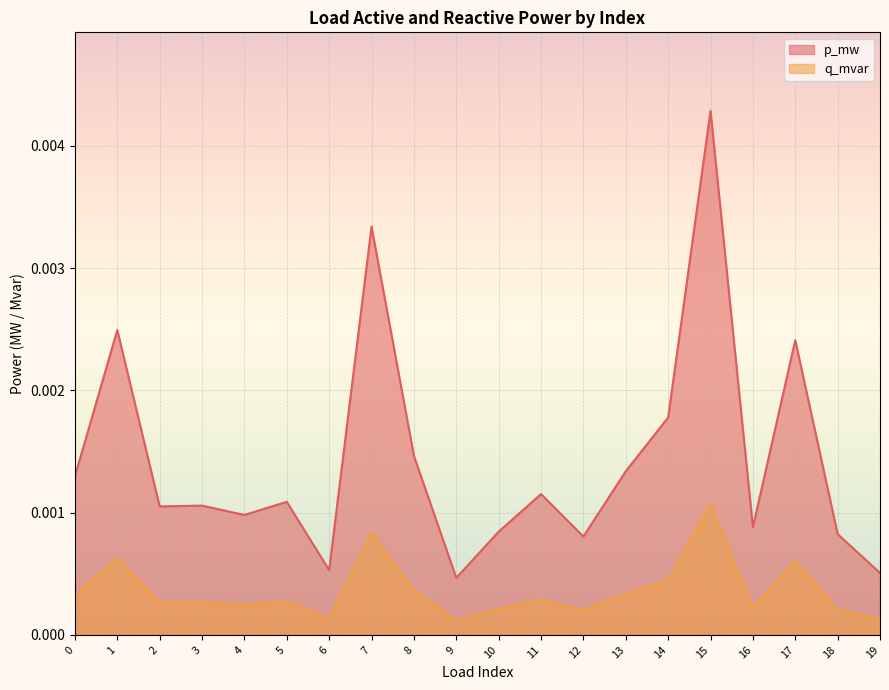

Which label corresponds to the smallest value in the chart?

9